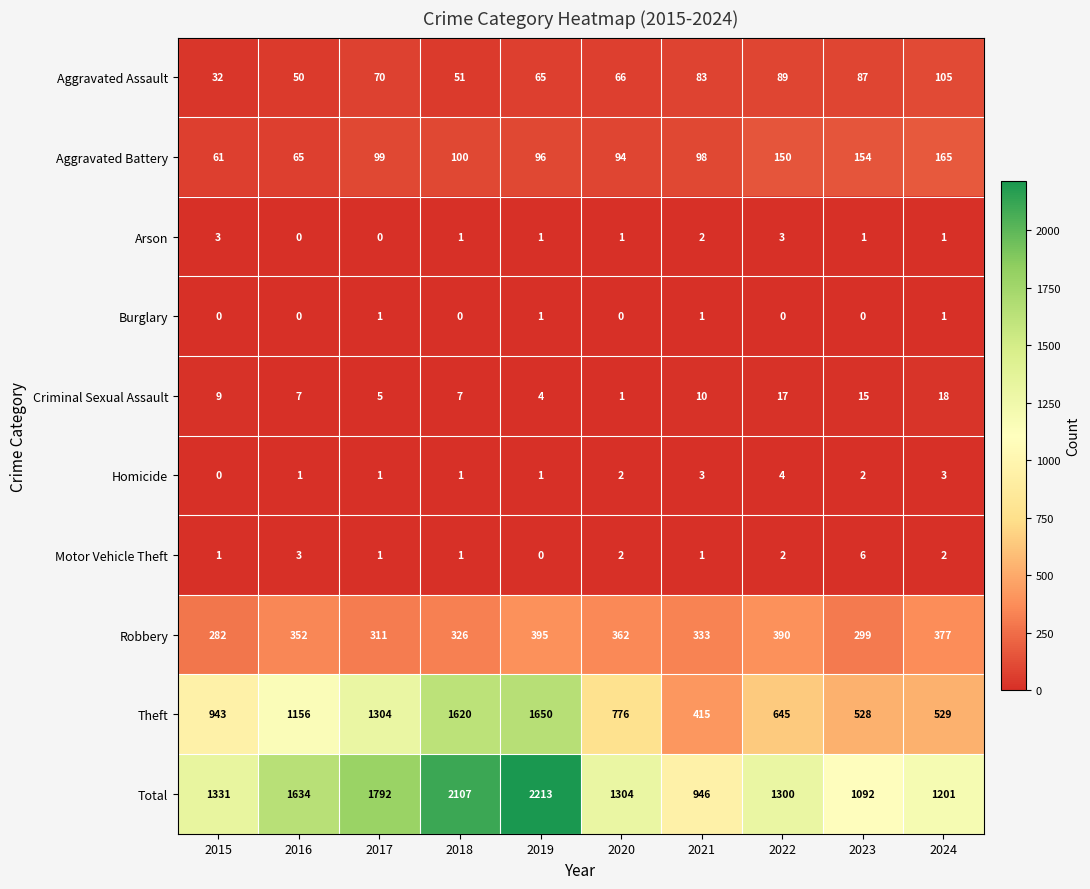

At which category is the sum across all series the highest?

2019